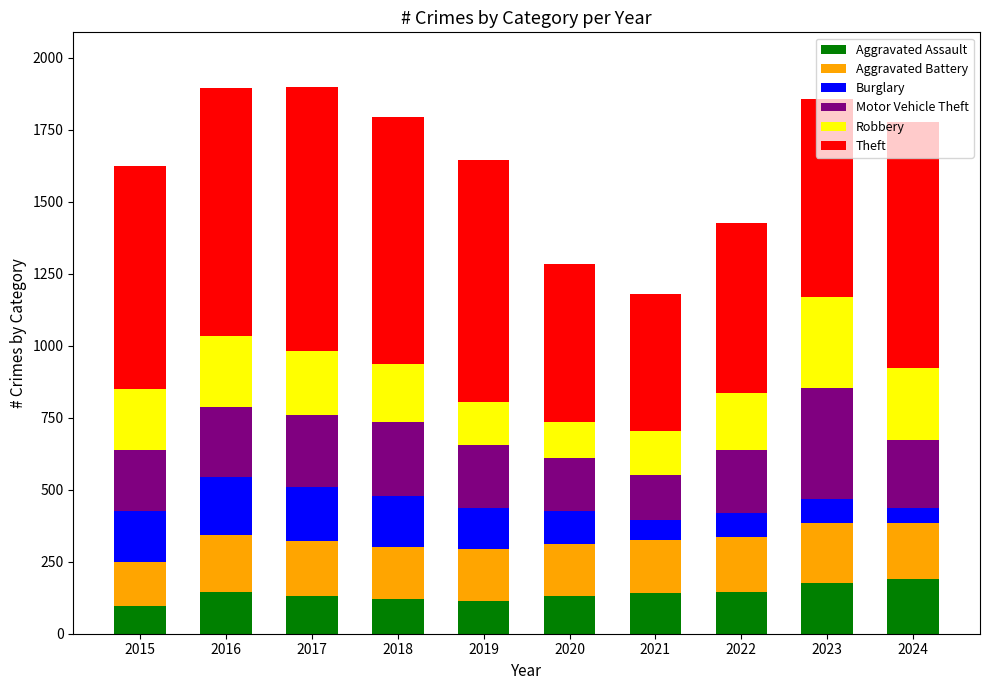

What is the minimum value for Aggravated Assault?

95